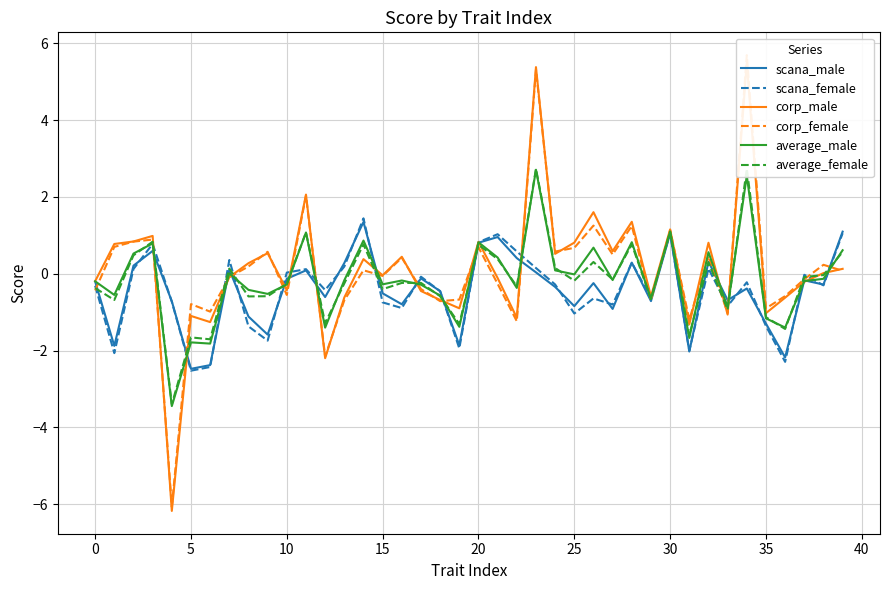

How many values in corp_female are below zero?

20